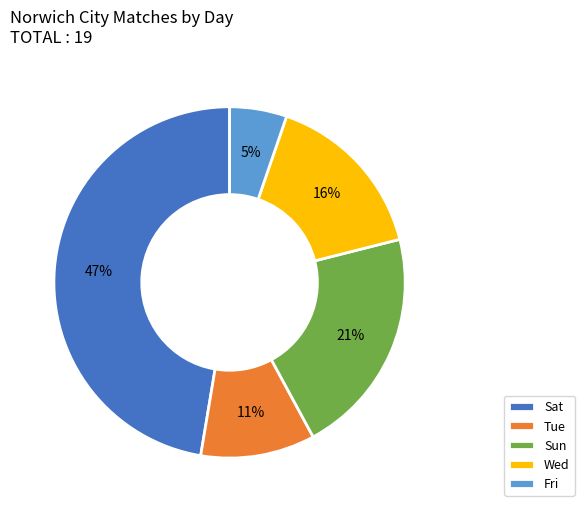

What is the largest slice in the pie chart?

Sat